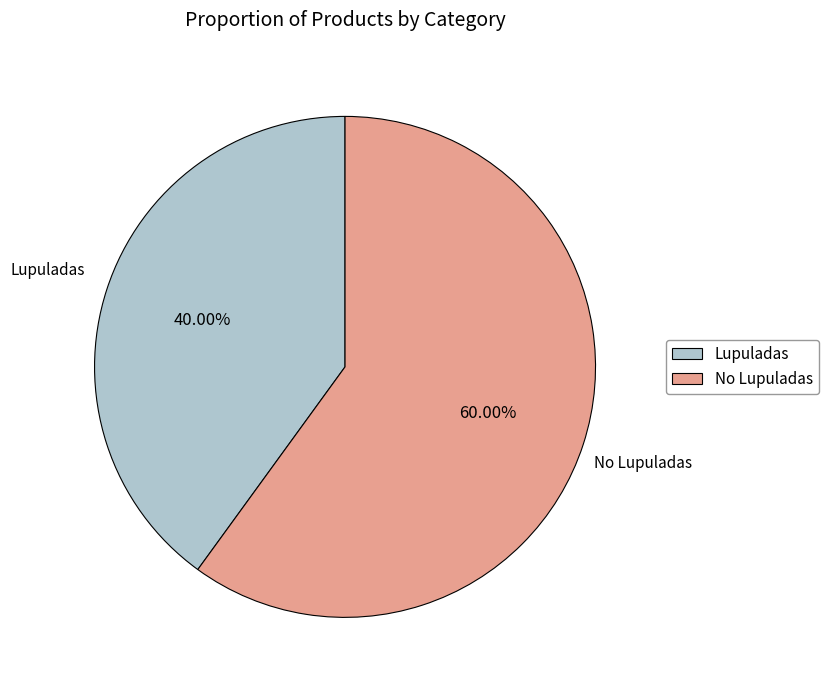

Rank the categories by value from highest to lowest.

No Lupuladas, Lupuladas